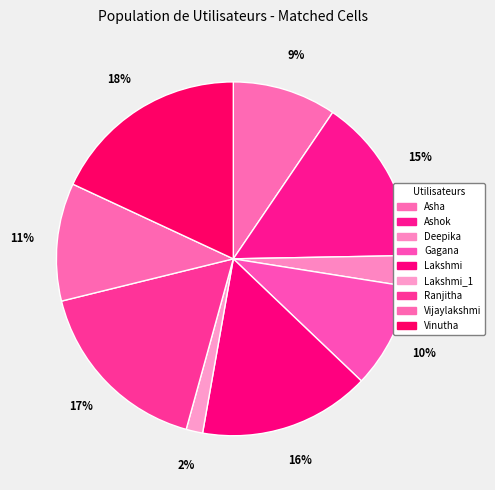

How many slices are in this pie chart?

9